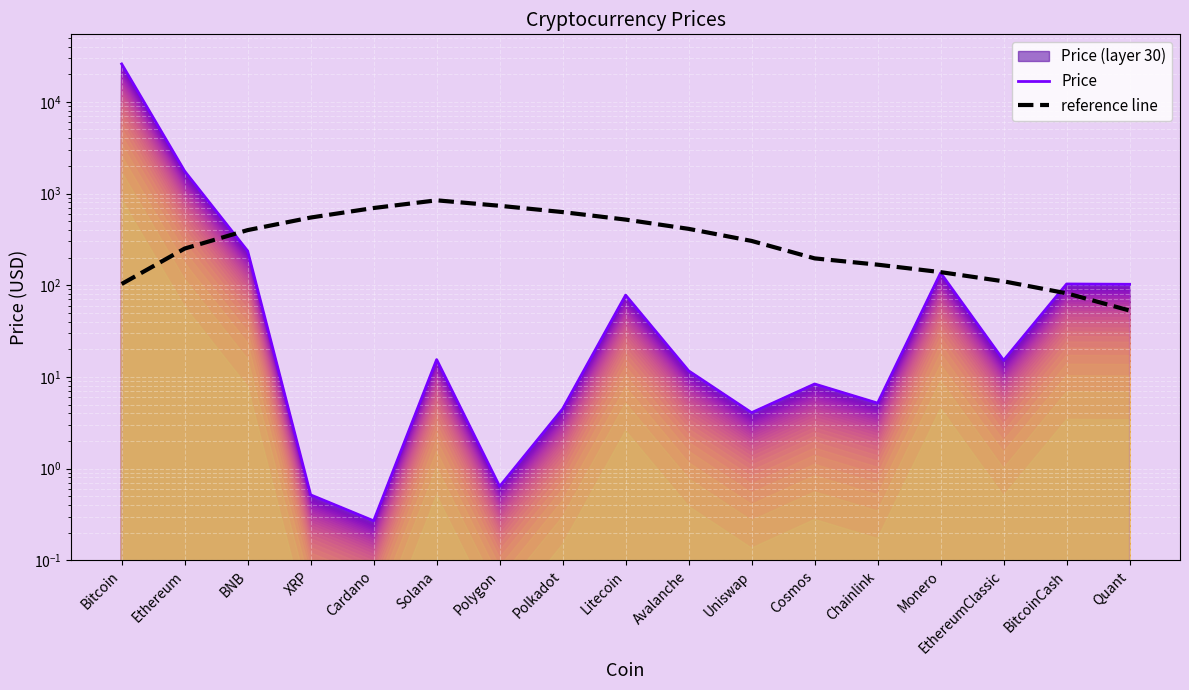

Which category has the lowest value in the Price series?

Cardano